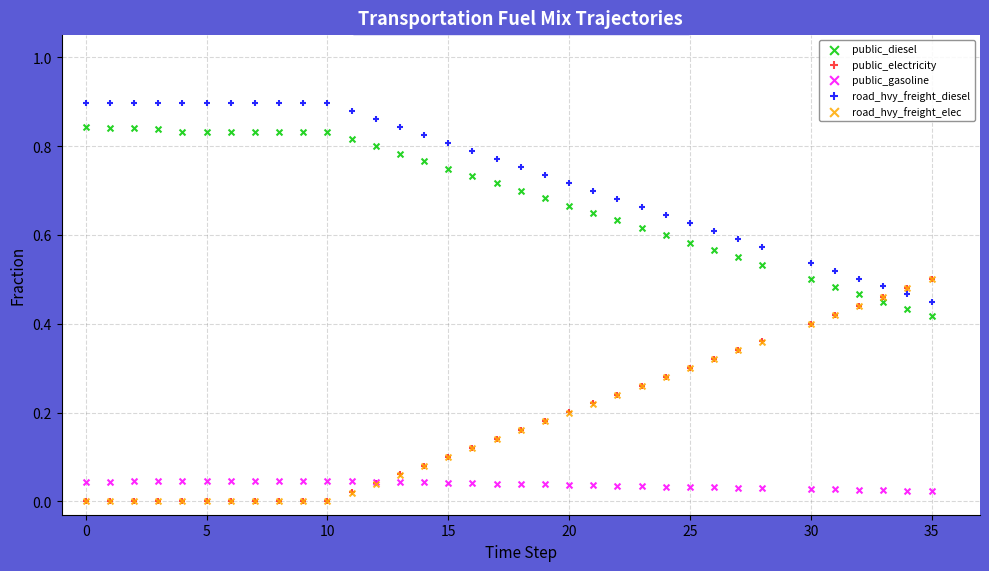

What are all the series names shown in the legend?

public_diesel, public_electricity, public_gasoline, road_hvy_freight_diesel, road_hvy_freight_elec